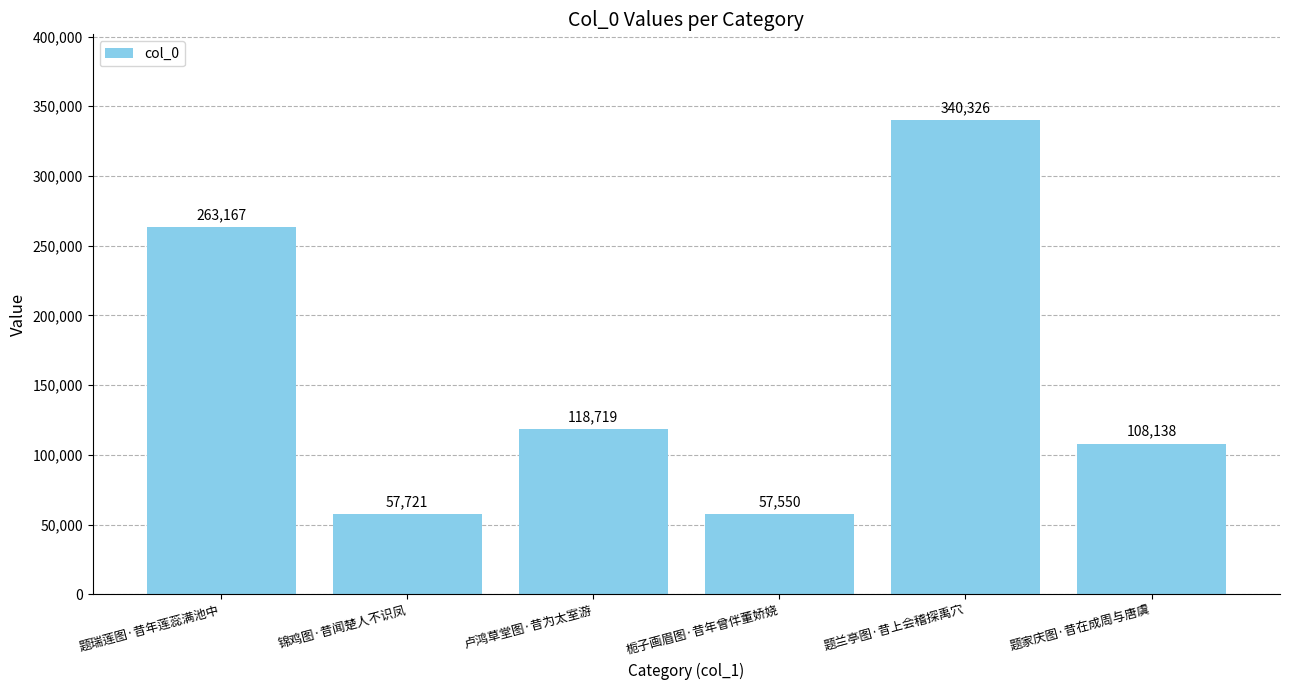

Does the chart contain any negative values?

No